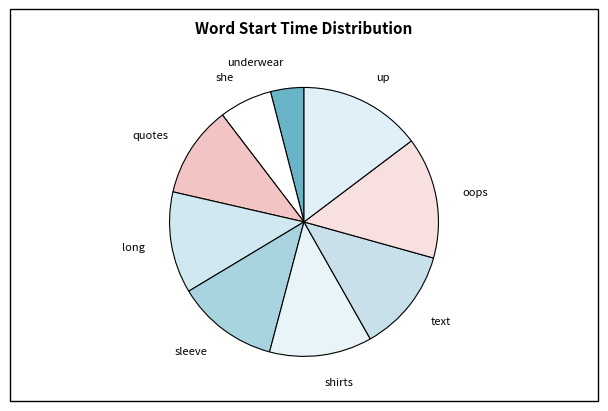

Which has a higher value, oops or she?

oops